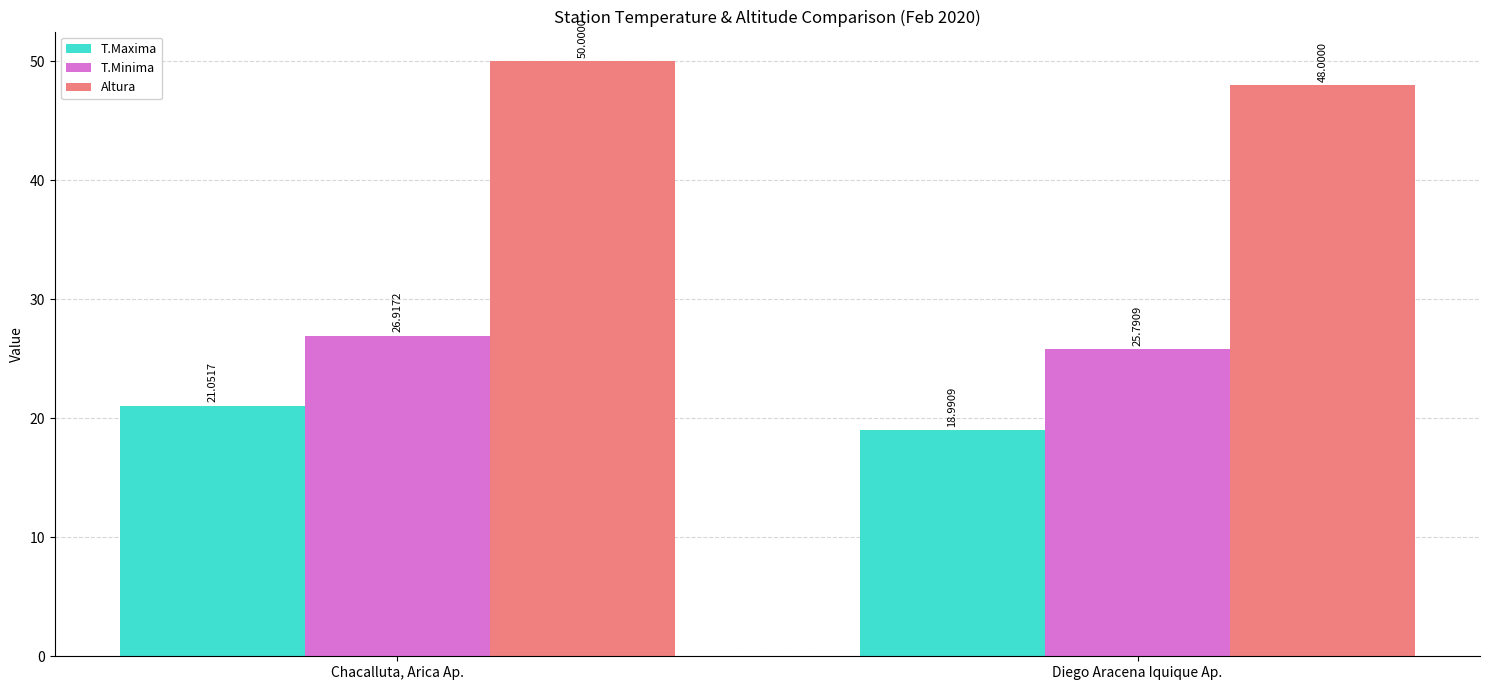

How many values in the T.Minima series exceed 26?

1